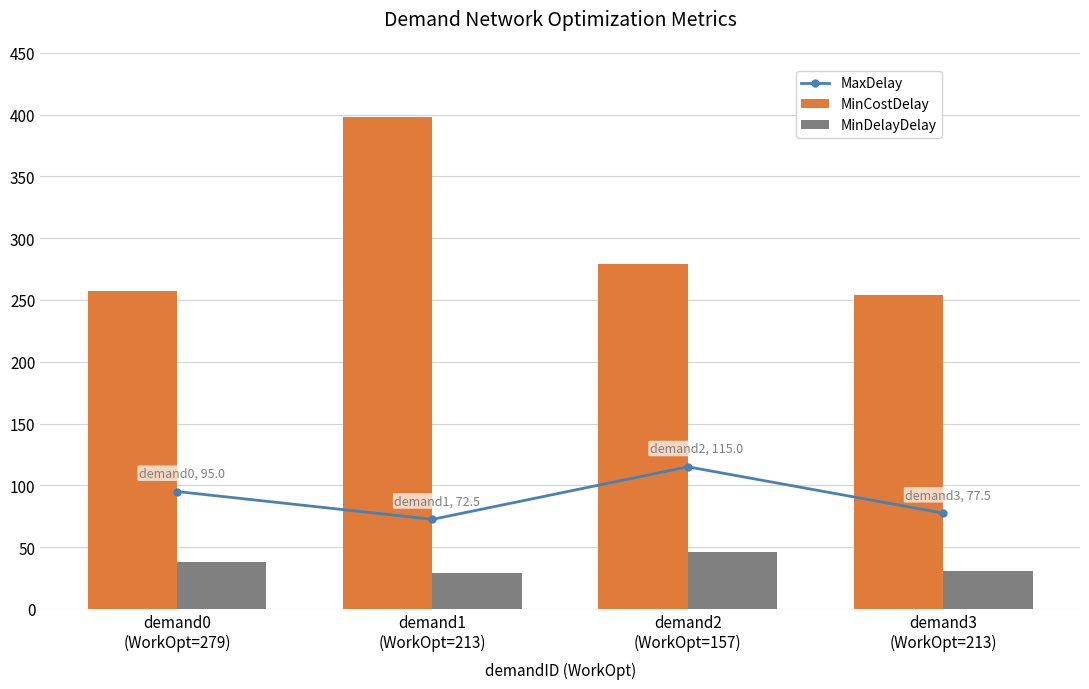

Where does the MinCostDelay series first go above 279?

demand1
(WorkOpt=213)